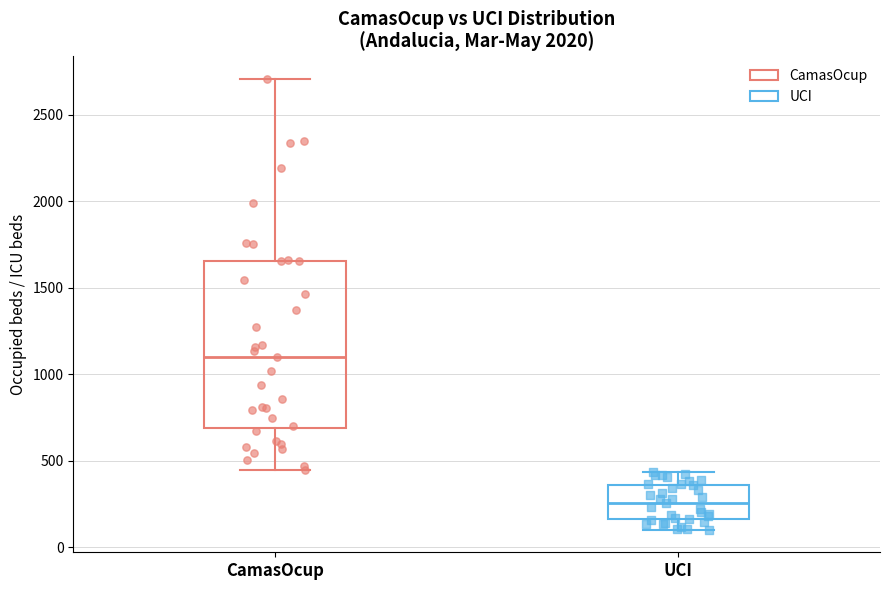

Where is the lower edge of the box for CamasOcup on the y-axis? The values are not printed on the chart, so give them approximately, as read against the axis.

700